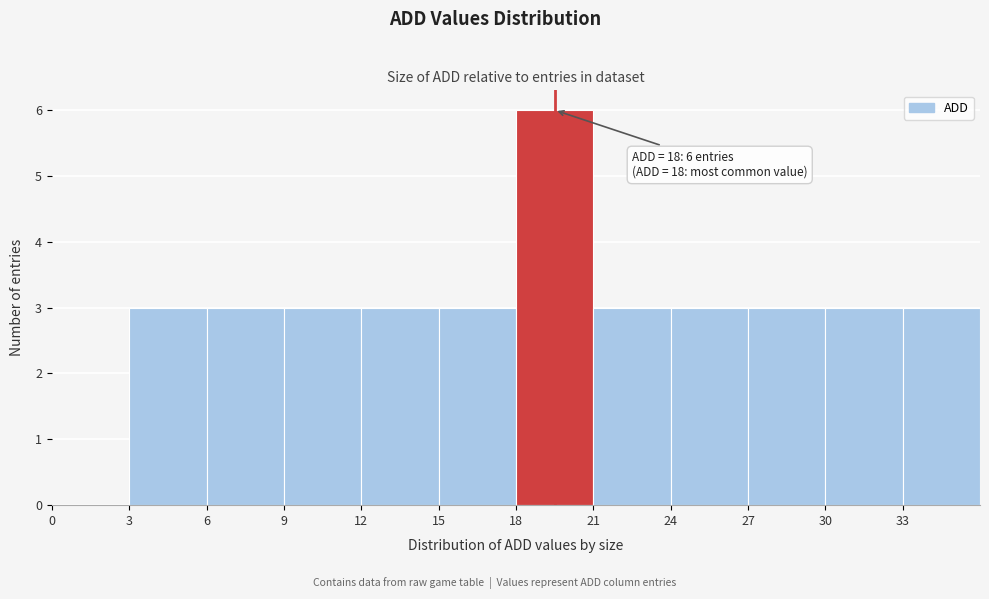

Which range on the x-axis has the tallest bar?

18 to 21